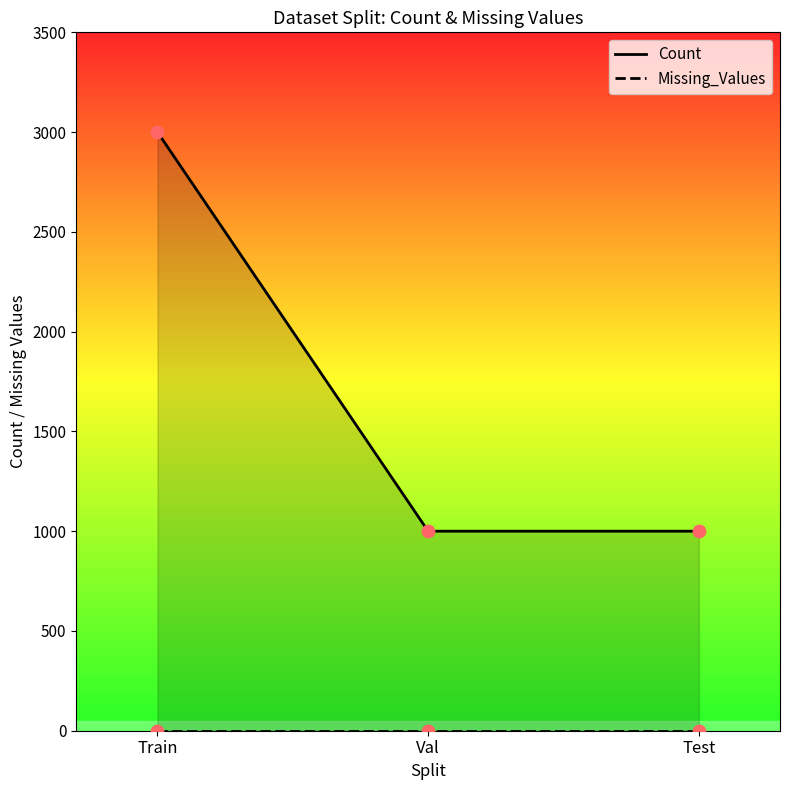

At which category is the sum across all series the highest?

Train